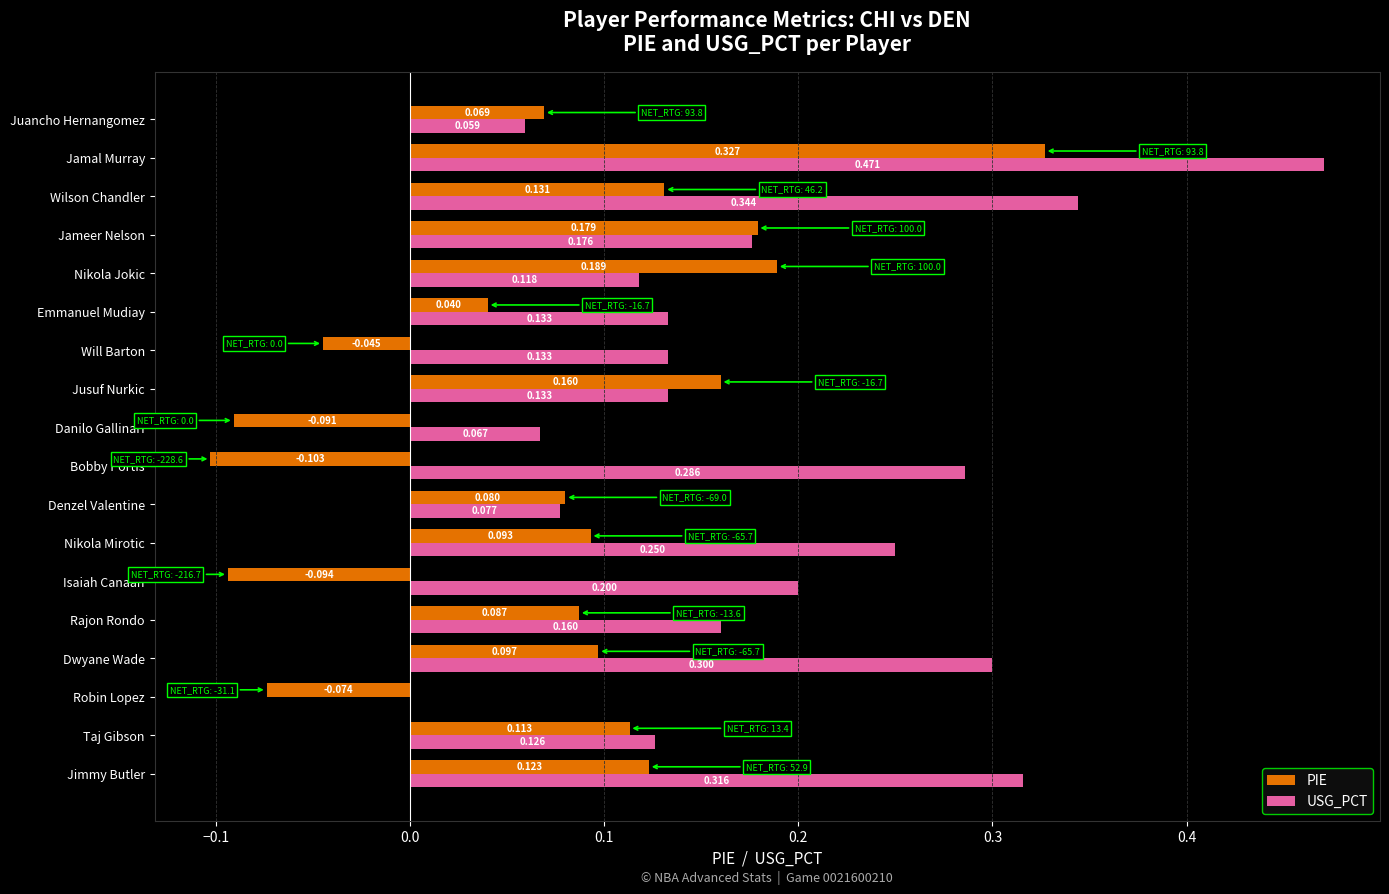

Which series changed the most between Denzel Valentine and Wilson Chandler?

USG_PCT